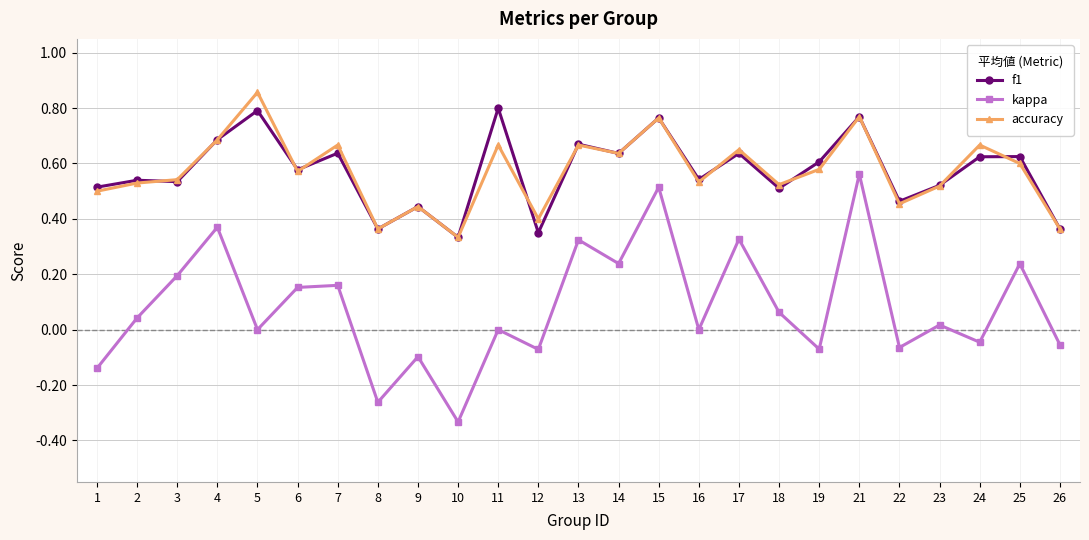

At how many categories does at least one series exceed 0?

25